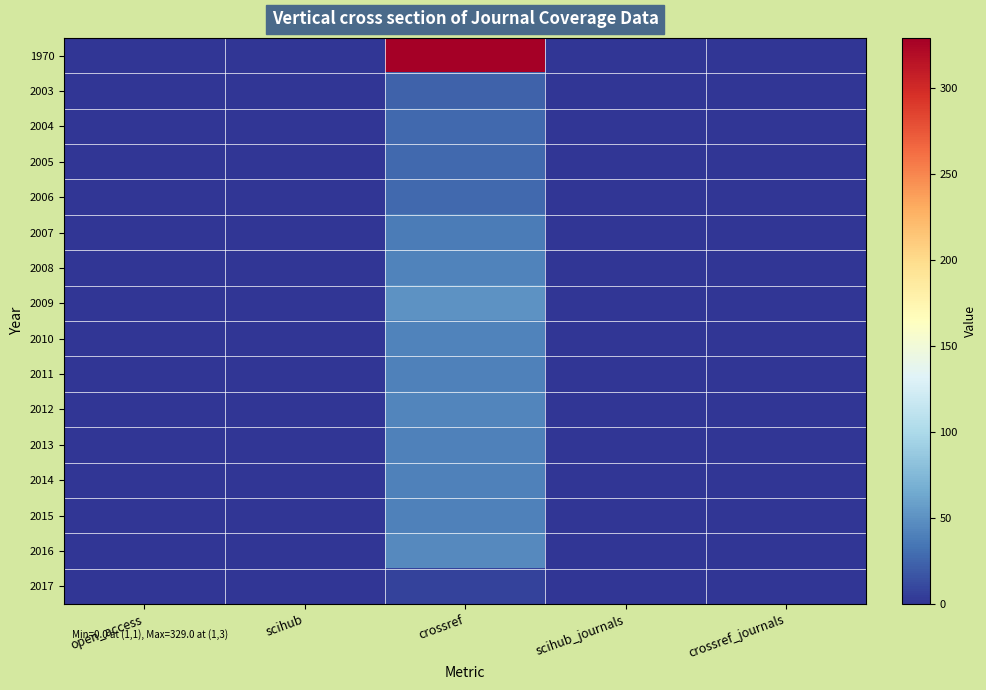

At how many categories does at least one series exceed 255?

1